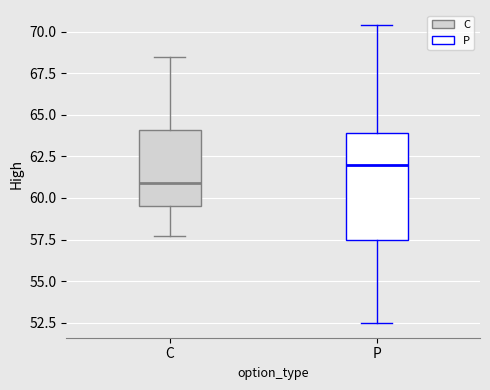

Which box has the lowest median line?

C